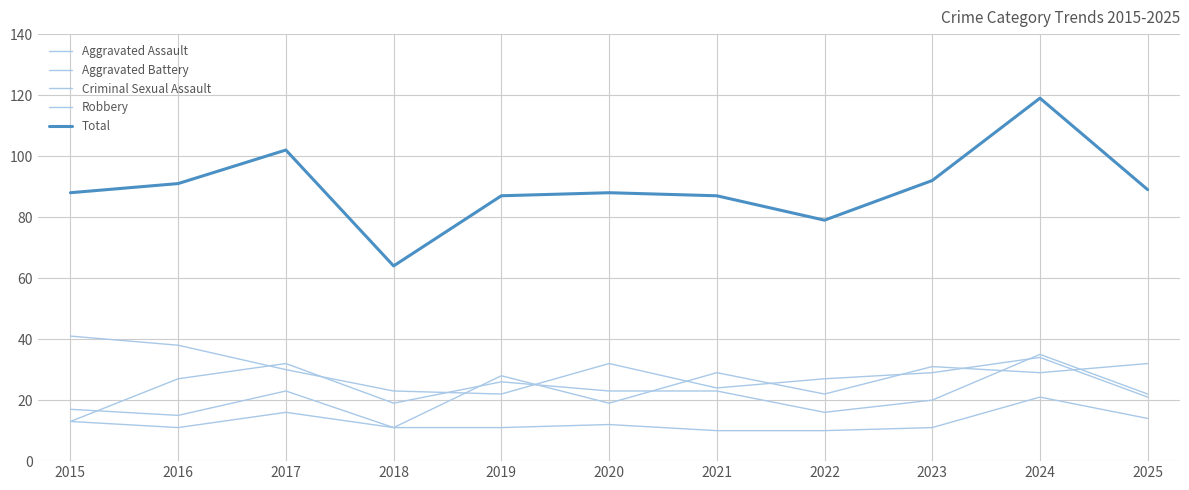

Does the chart display data point markers on the line(s)?

No